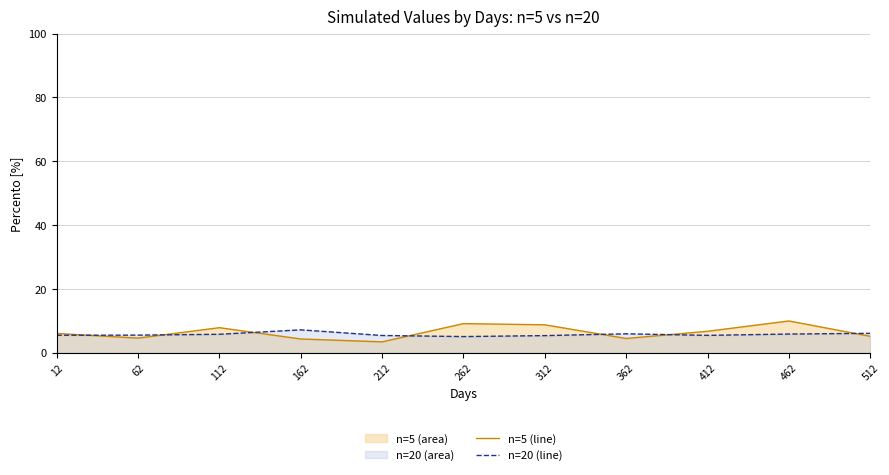

Reading right to left, extract all data points from this chart.

n=5 (line): 512=5.2	462=10.0	412=6.8	362=4.5	312=8.8	262=9.2	212=3.5	162=4.4	112=7.9	62=4.6	12=6.1
n=20 (line): 512=6.1	462=5.9	412=5.5	362=6.0	312=5.4	262=5.1	212=5.5	162=7.2	112=5.8	62=5.6	12=5.5